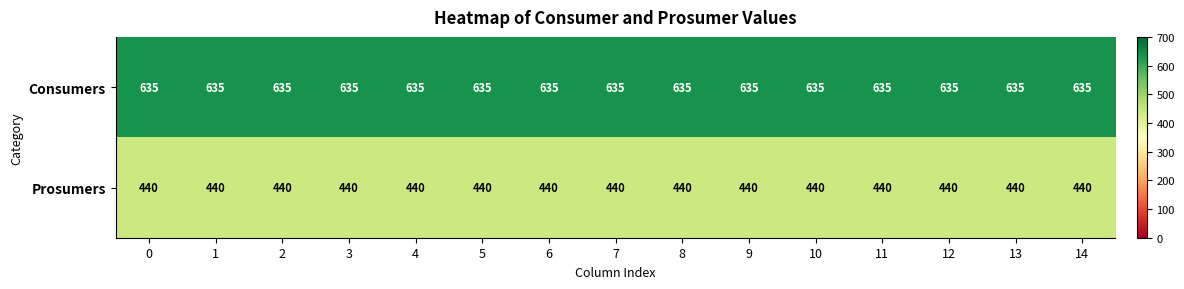

Is it true that Prosumers equals 440 at 6?

True